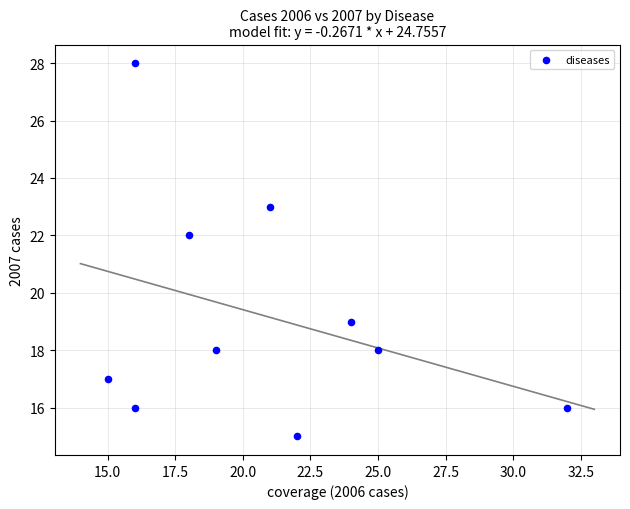

What Y value in the scatter plot is closest to 21?

22